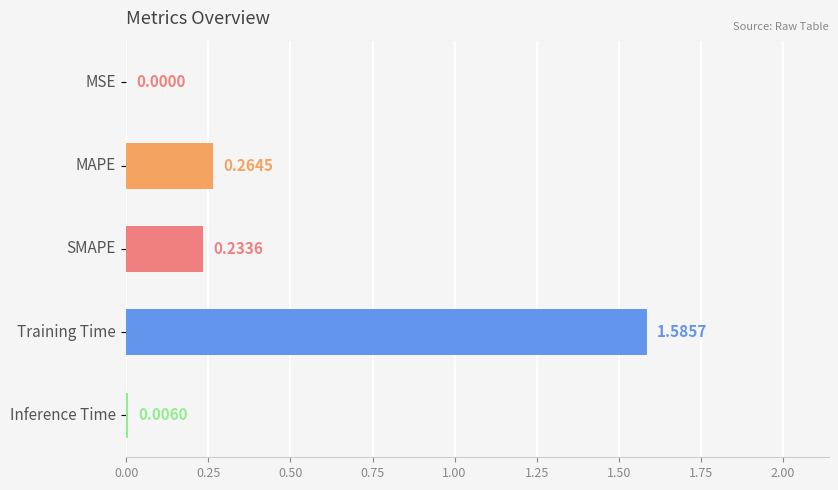

What is the sum of all values?

2.1